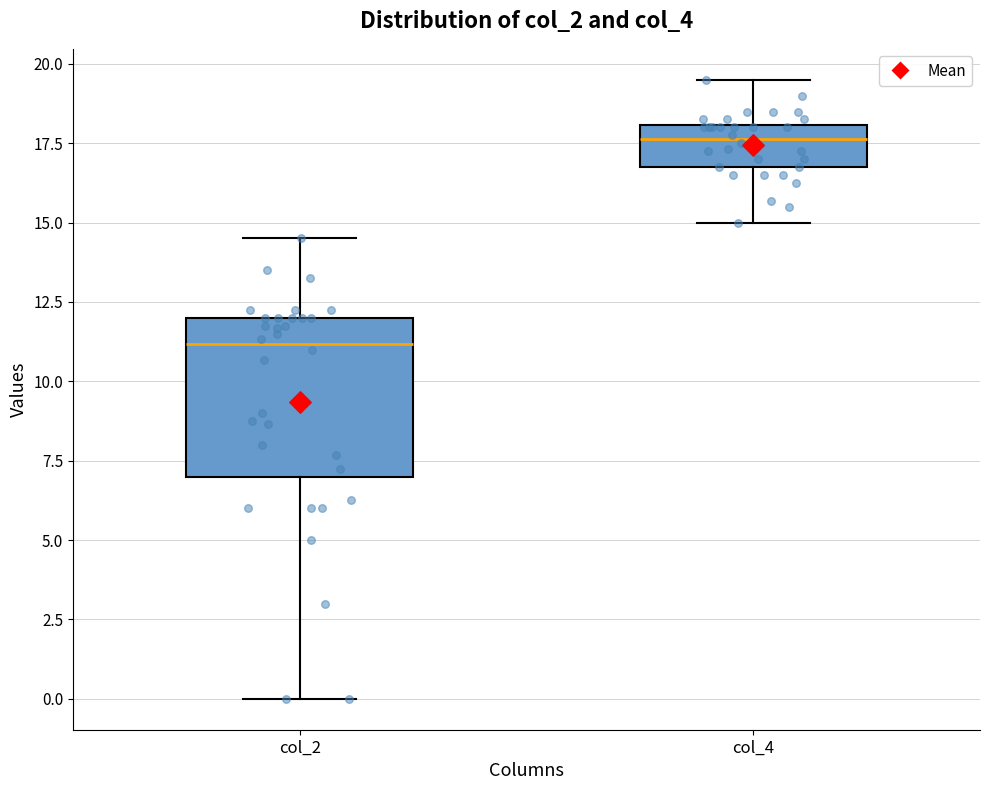

Comparing the boxes themselves (not the whiskers), which one is the tallest?

col_2